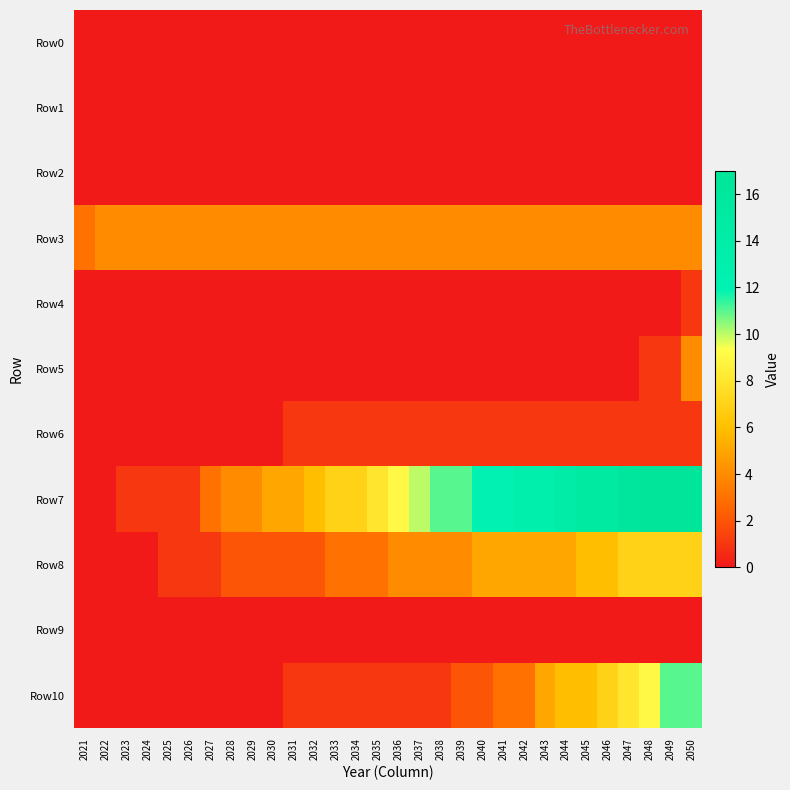

List the series in order of their peak value, highest first.

Row7, Row10, Row8, Row3, Row5, Row4, Row6, Row0, Row1, Row2, Row9